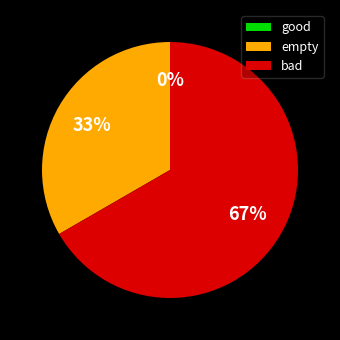

What percentage is NOT represented by bad?

33.3%